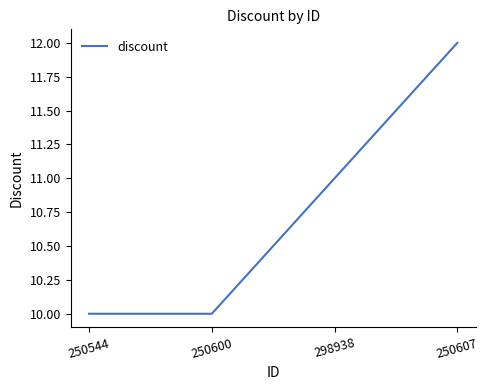

The chart shows a value of 10 at 250600. True or false?

True